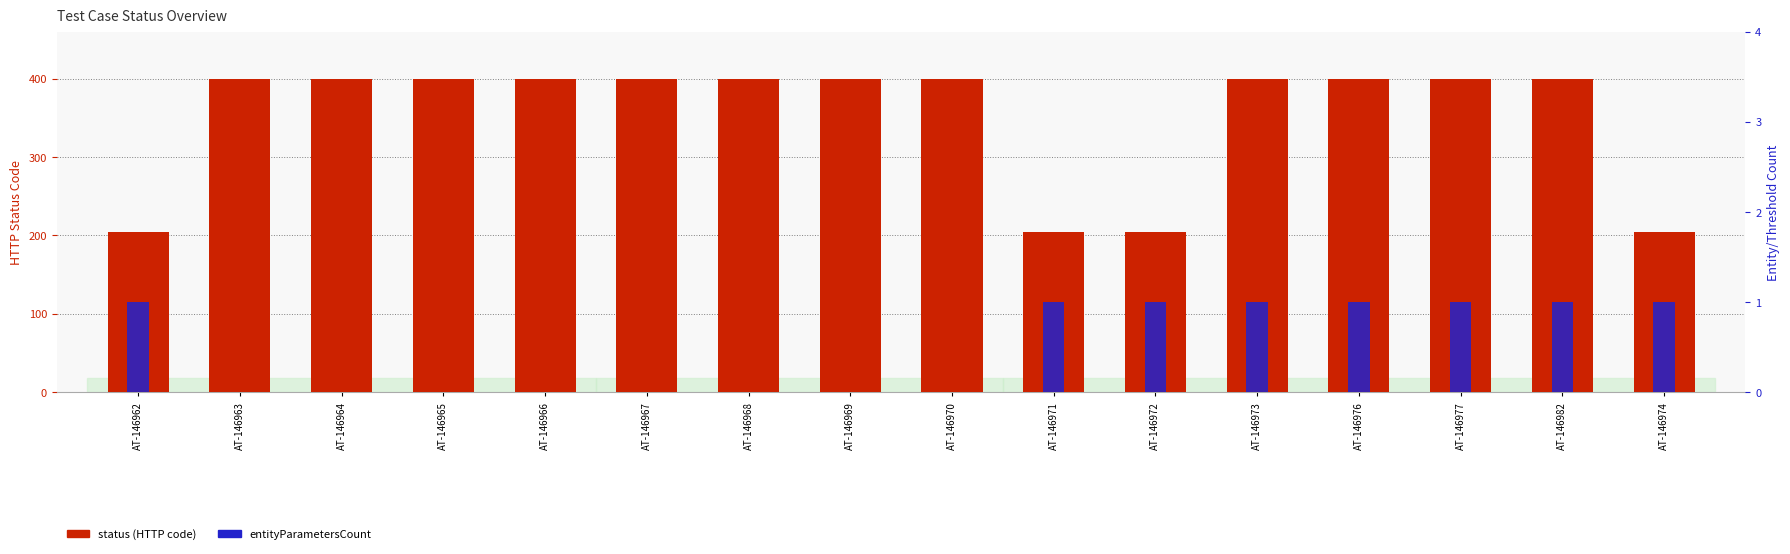

What is the sum of the entityParametersCount values at AT-146968 and AT-146962?

1